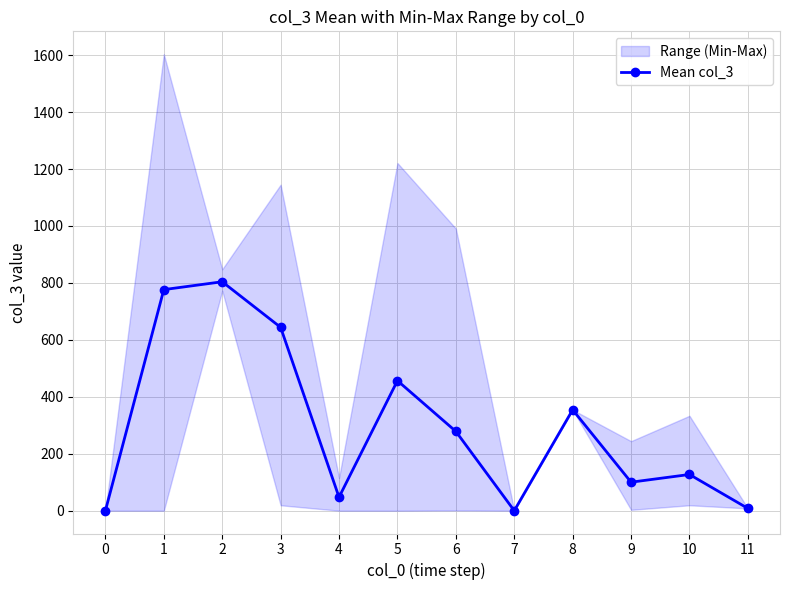

Where is the data nearest to the value 402?

8